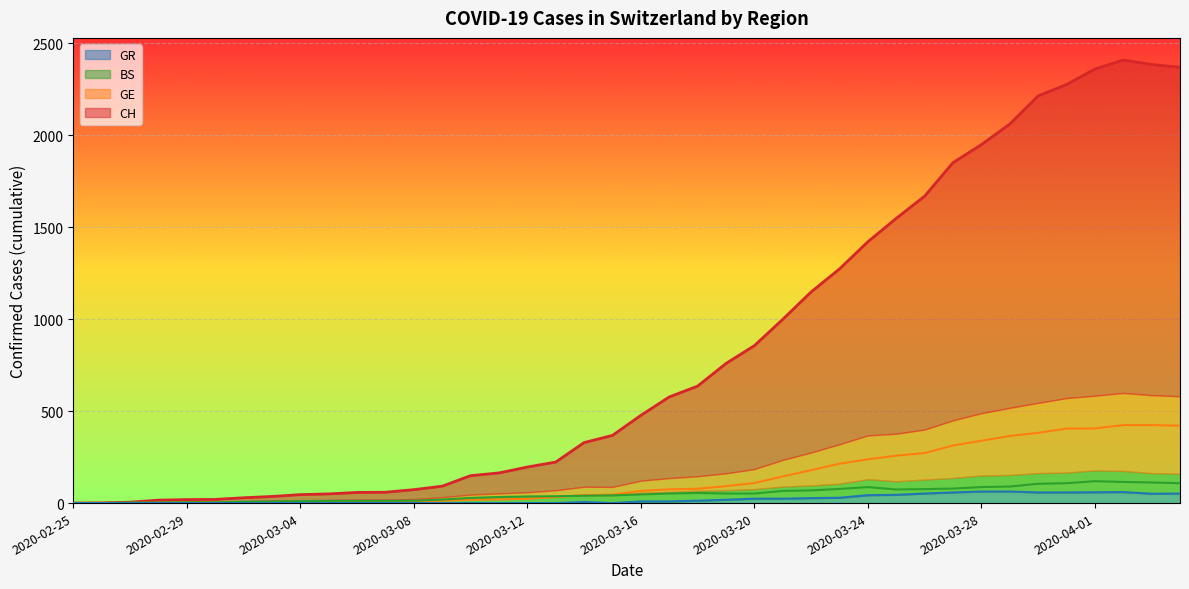

What position from the left is 2020-03-11?

16